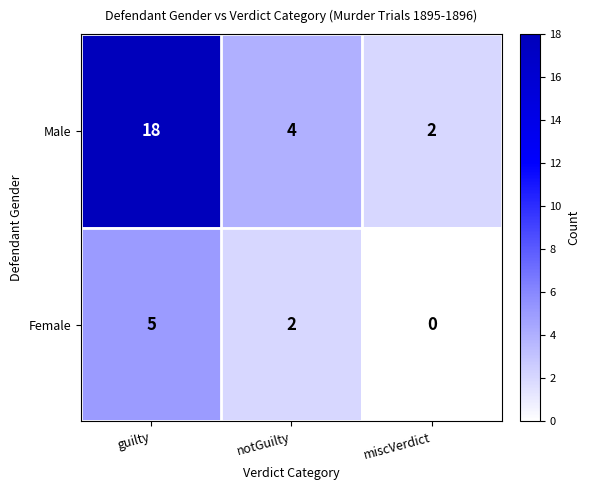

True or false: Male has a value of 31 at guilty.

False